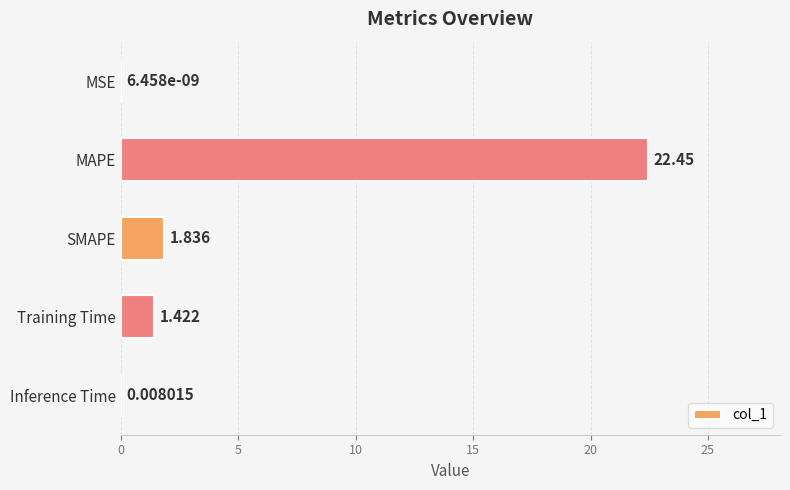

Are the bars grouped side by side (vs. stacked)?

No